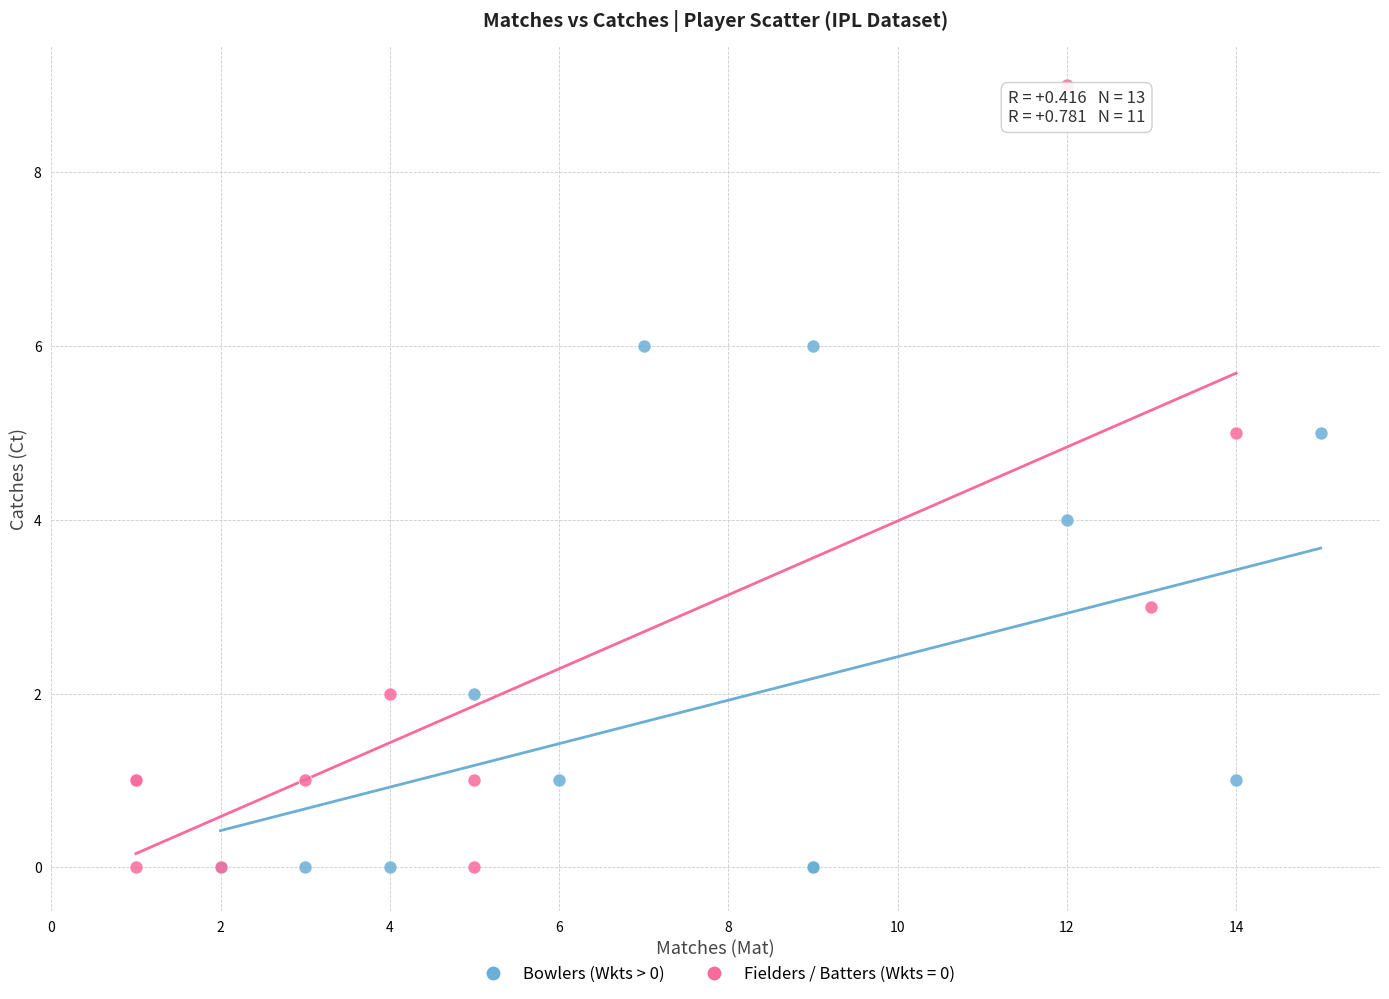

Which series reaches the maximum Y coordinate?

Fielders / Batters (Wkts = 0)